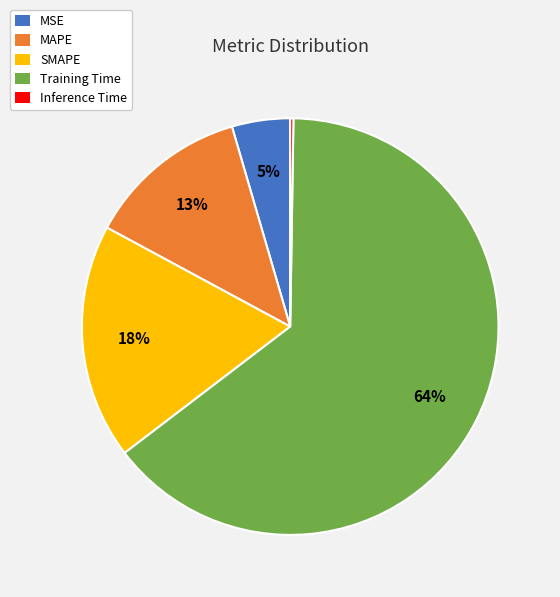

To the nearest percent, what percentage of the pie is MAPE?

13%